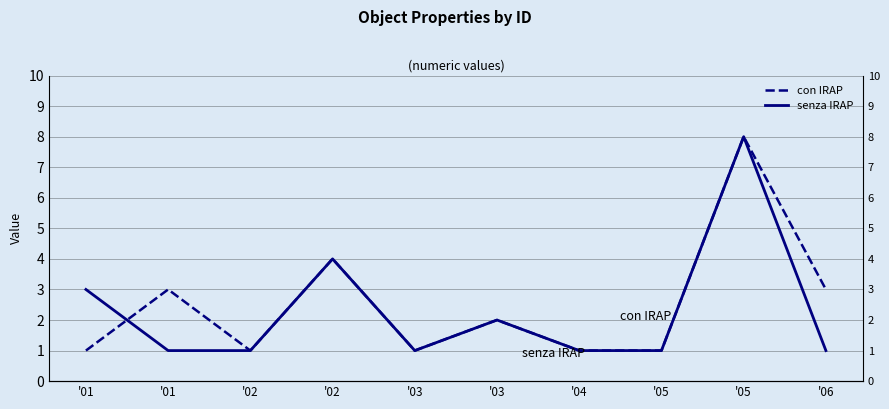

Rank the series by their maximum value, from highest to lowest.

con IRAP, senza IRAP